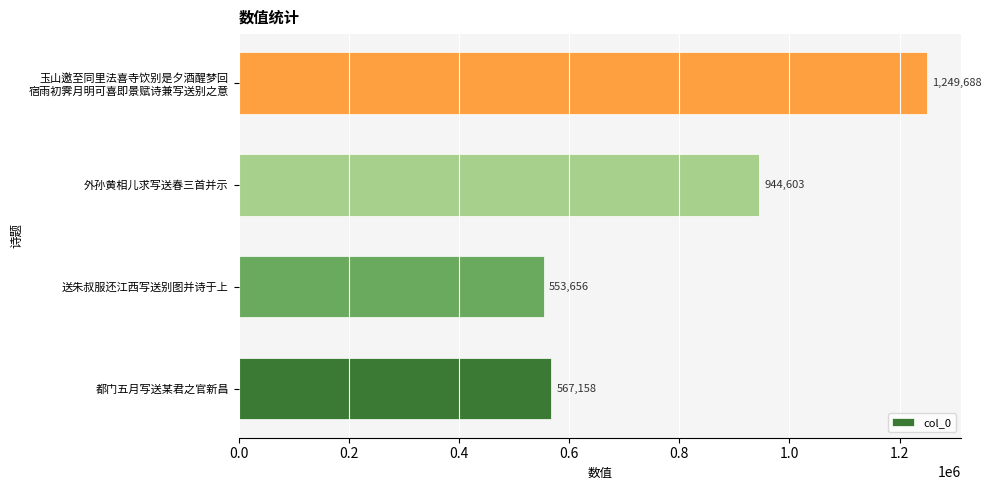

What is the maximum value shown in the chart?

1249688